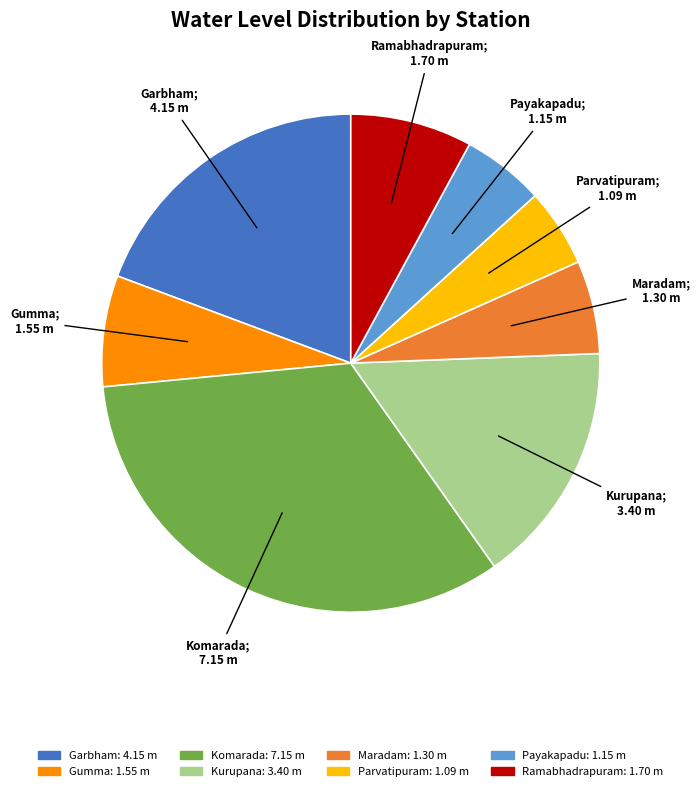

True or false: Kurupana accounts for 21% of the total.

False